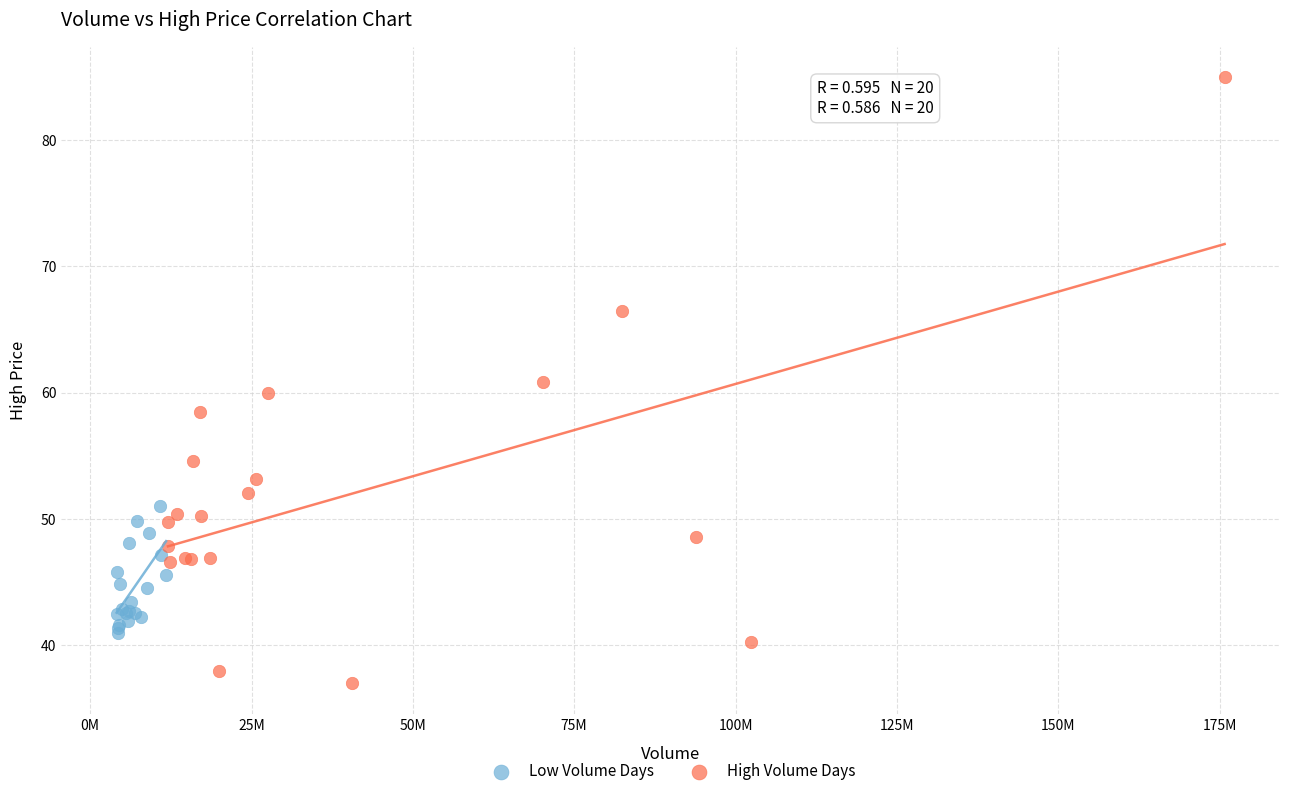

Which series reaches the minimum Y coordinate?

High Volume Days